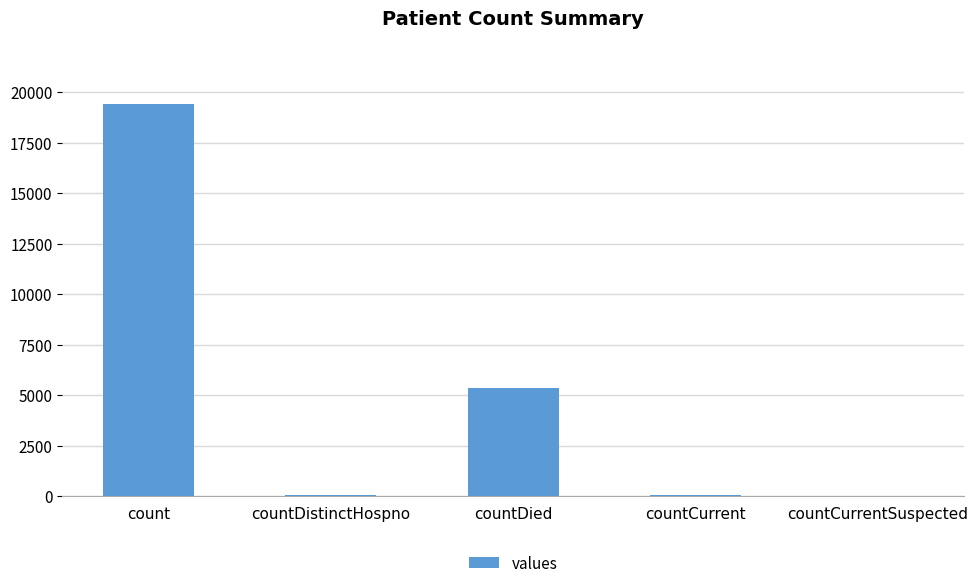

What is the sum of all values?

24875